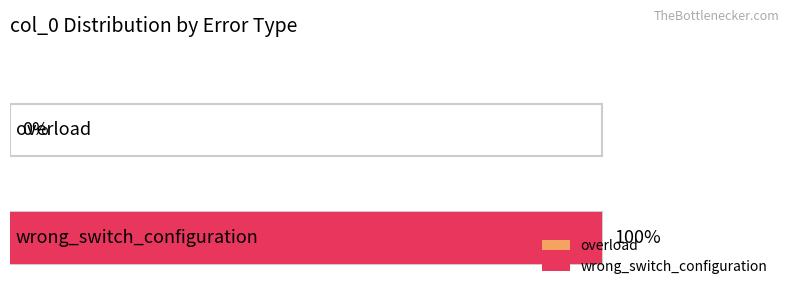

What is the label of the 1st bar from the right?

wrong_switch_configuration